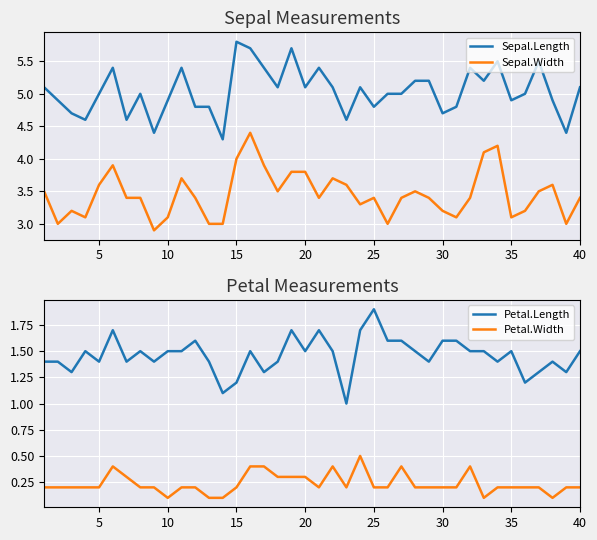

The Petal.Width series shows 0.3 at 35. True or false?

False